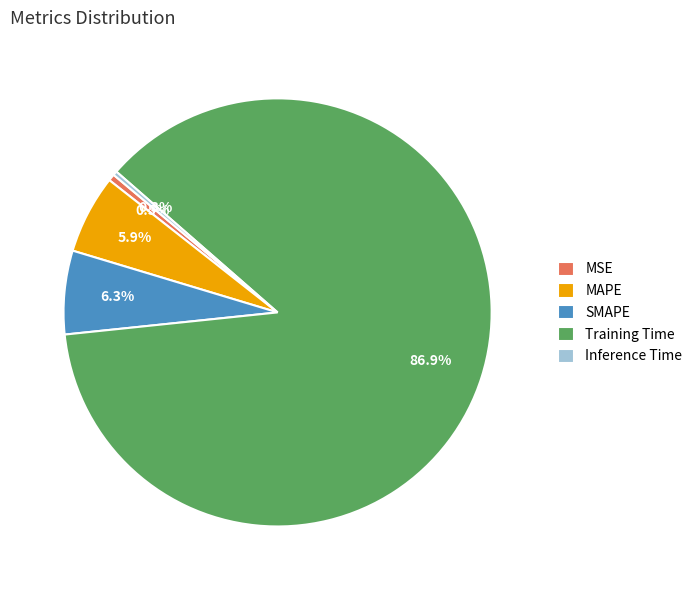

How many slices are in this pie chart?

5